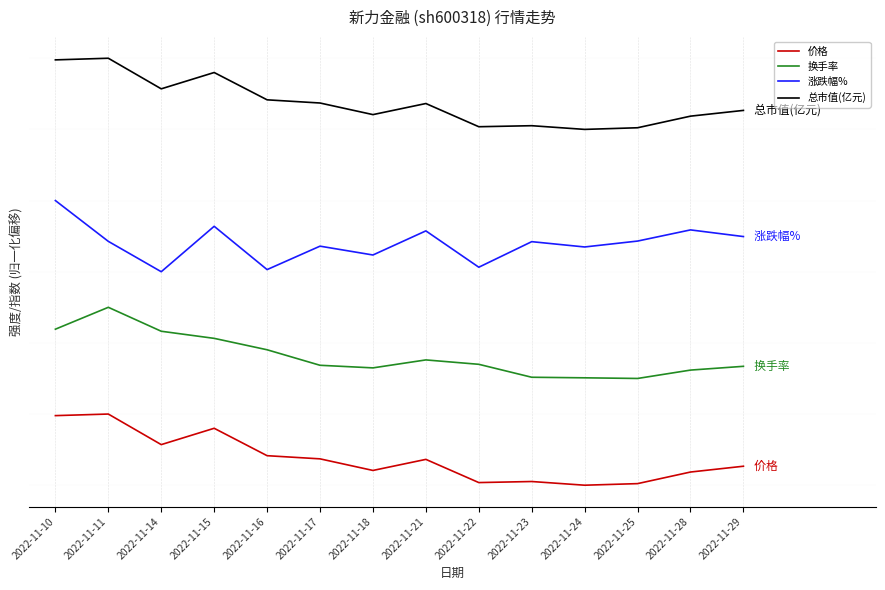

Between 2022-11-10 and 2022-11-22, which series saw the biggest shift?

价格